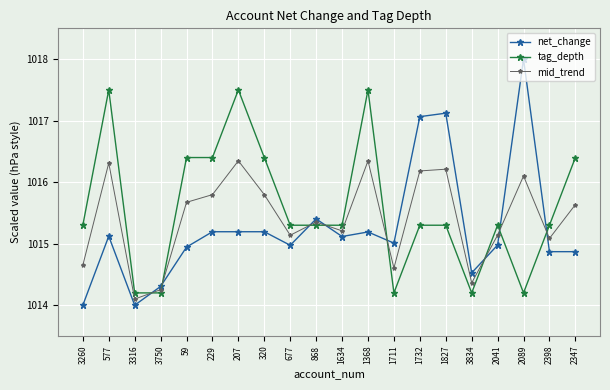

Between which two adjacent categories do net_change and mid_trend first intersect?

3316 and 3750